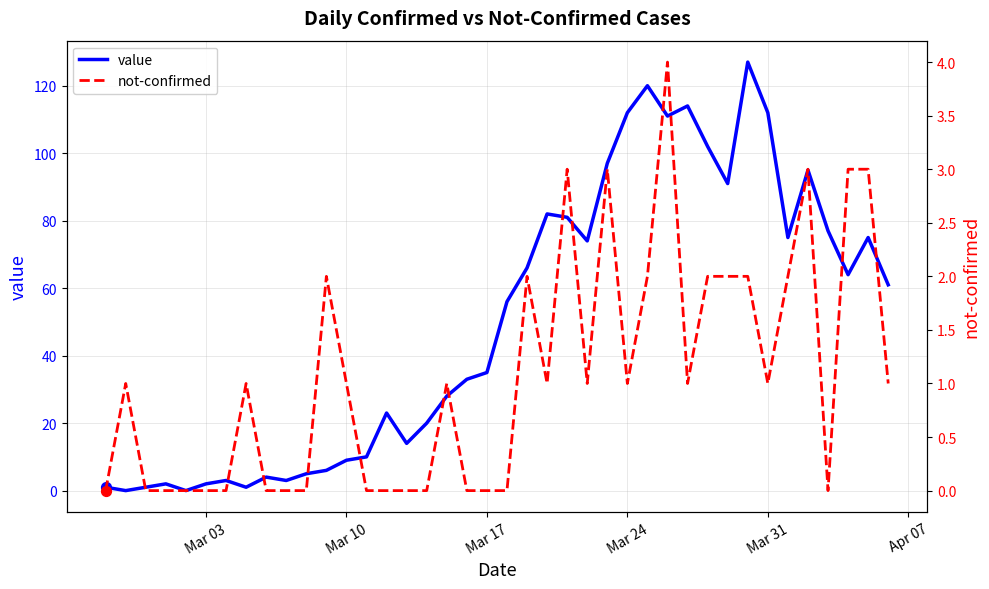

Which series has the largest Y range (max minus min)?

value